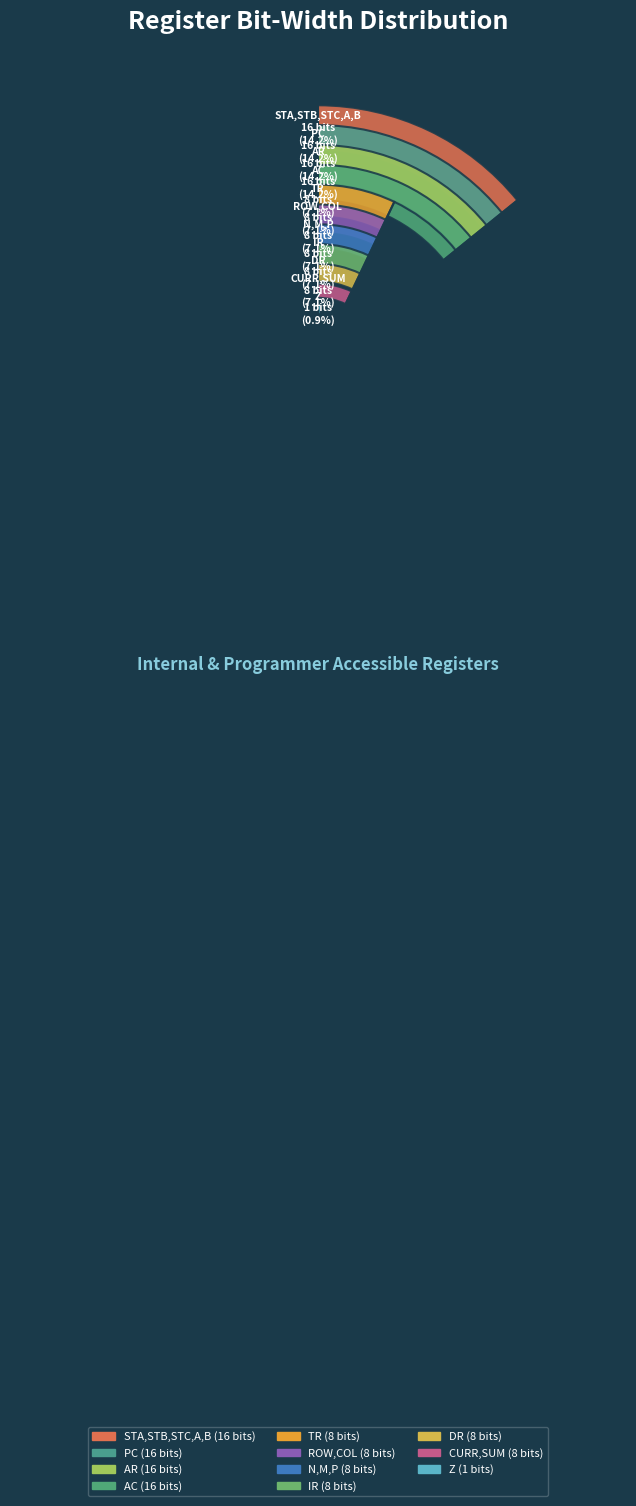

Count the number of slices in the pie.

11